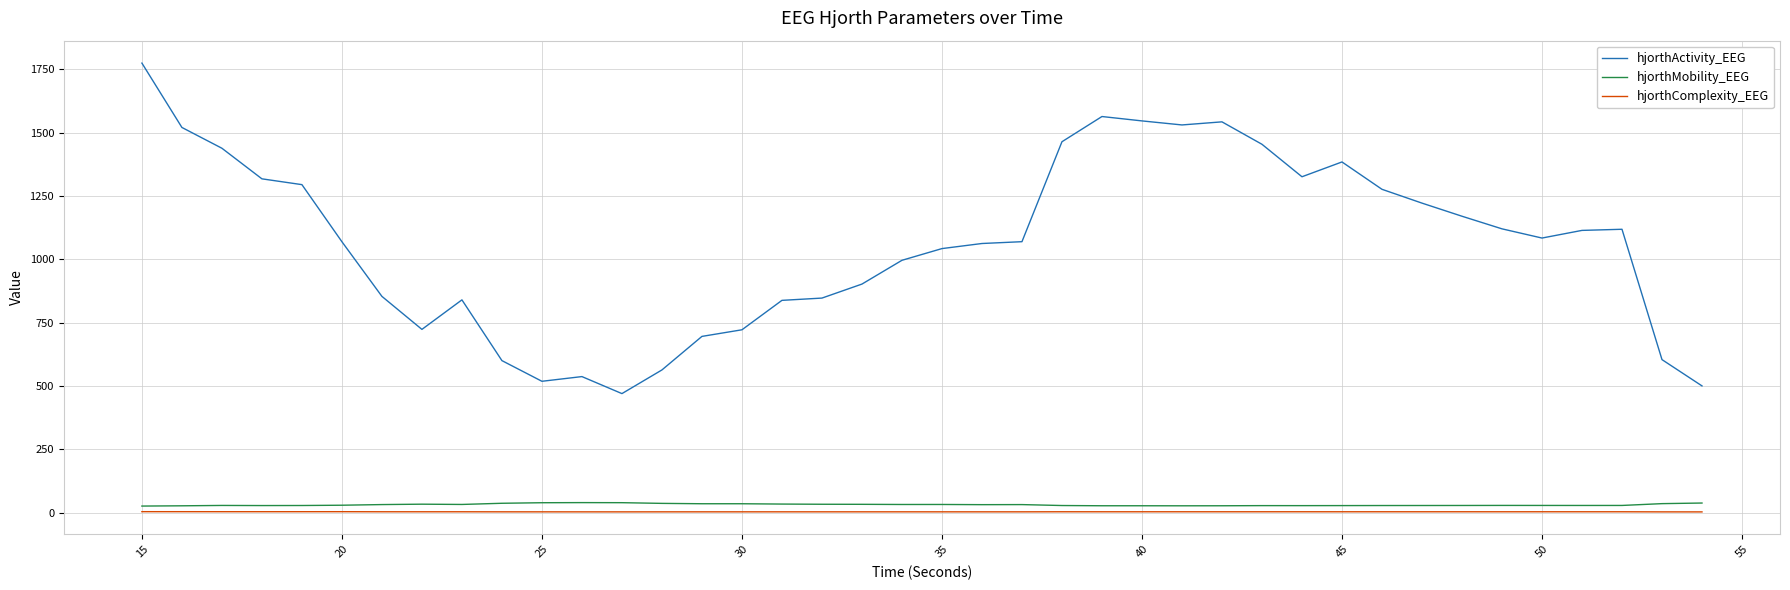

What is the highest value of the hjorthMobility_EEG series?

39.1